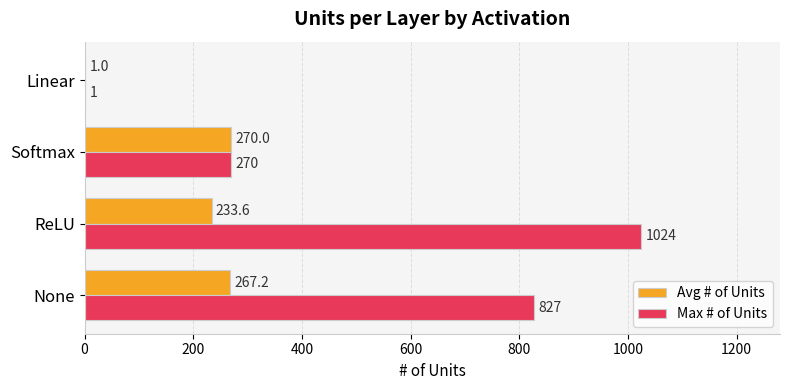

Read the Max # of Units value at Linear.

1.0